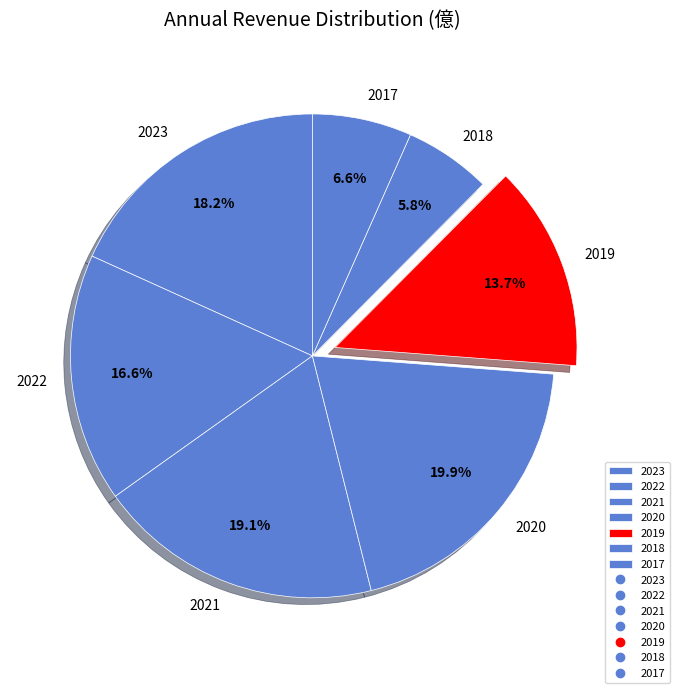

To the nearest percent, what portion does 2019 represent?

14%